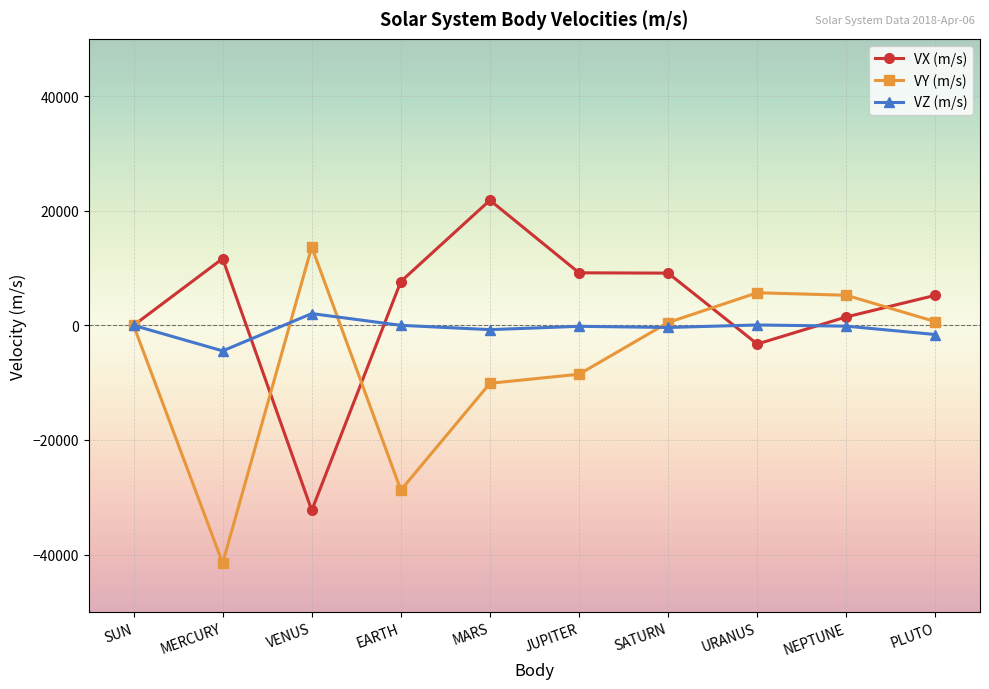

The value of VZ (m/s) at JUPITER is -169.8. True or false?

True